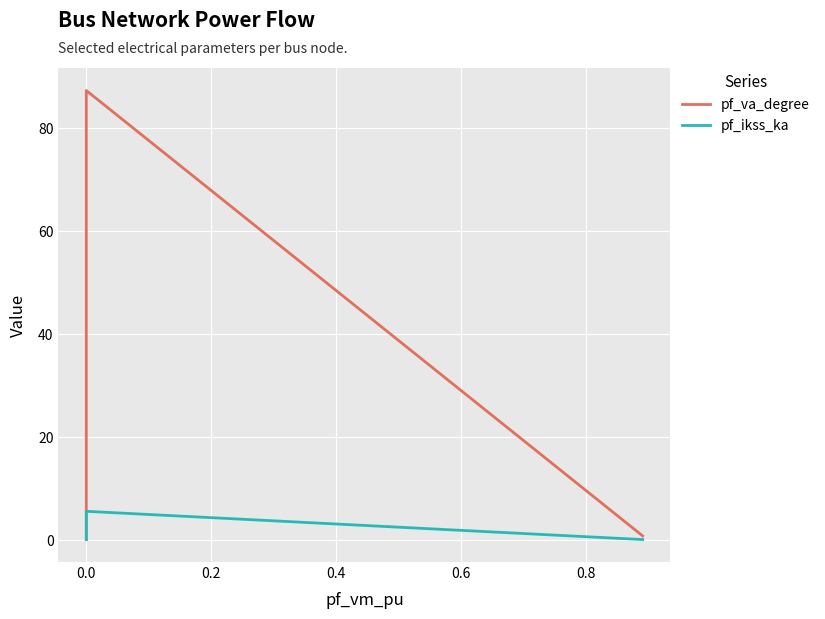

How many interior local peaks does the pf_ikss_ka series have?

1